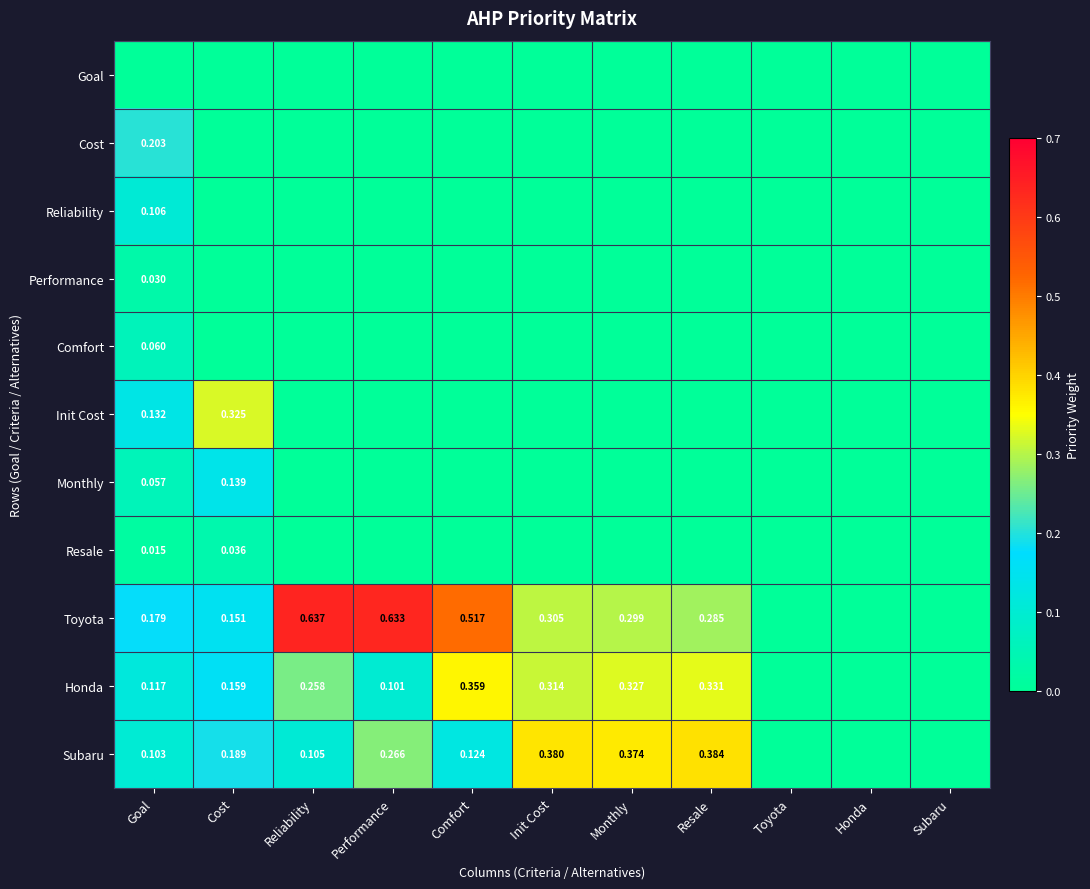

Between Honda and Resale, which is larger?

Honda